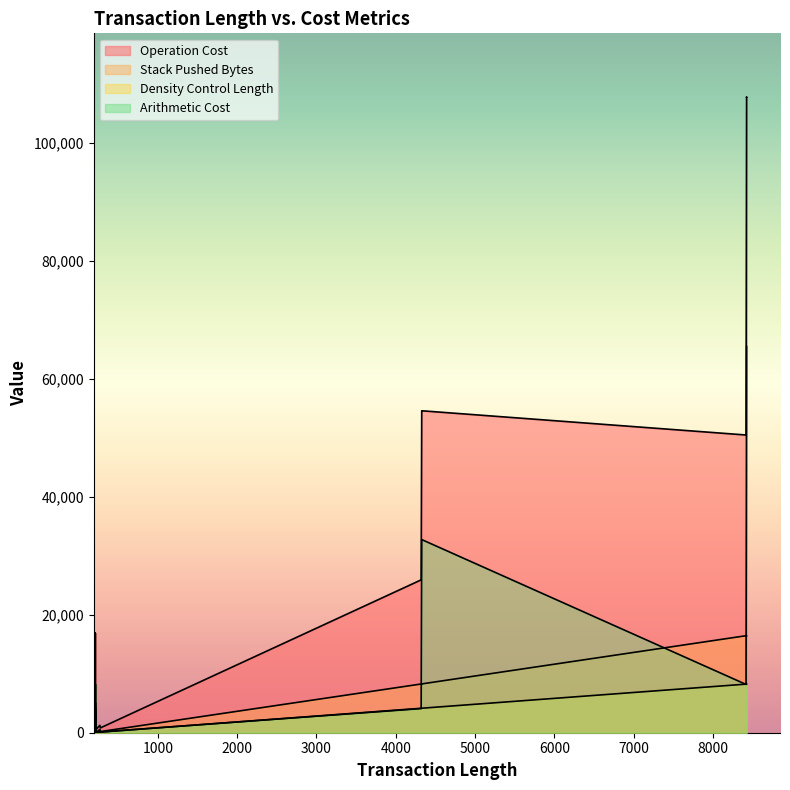

At how many categories does at least one series exceed 16668?

9